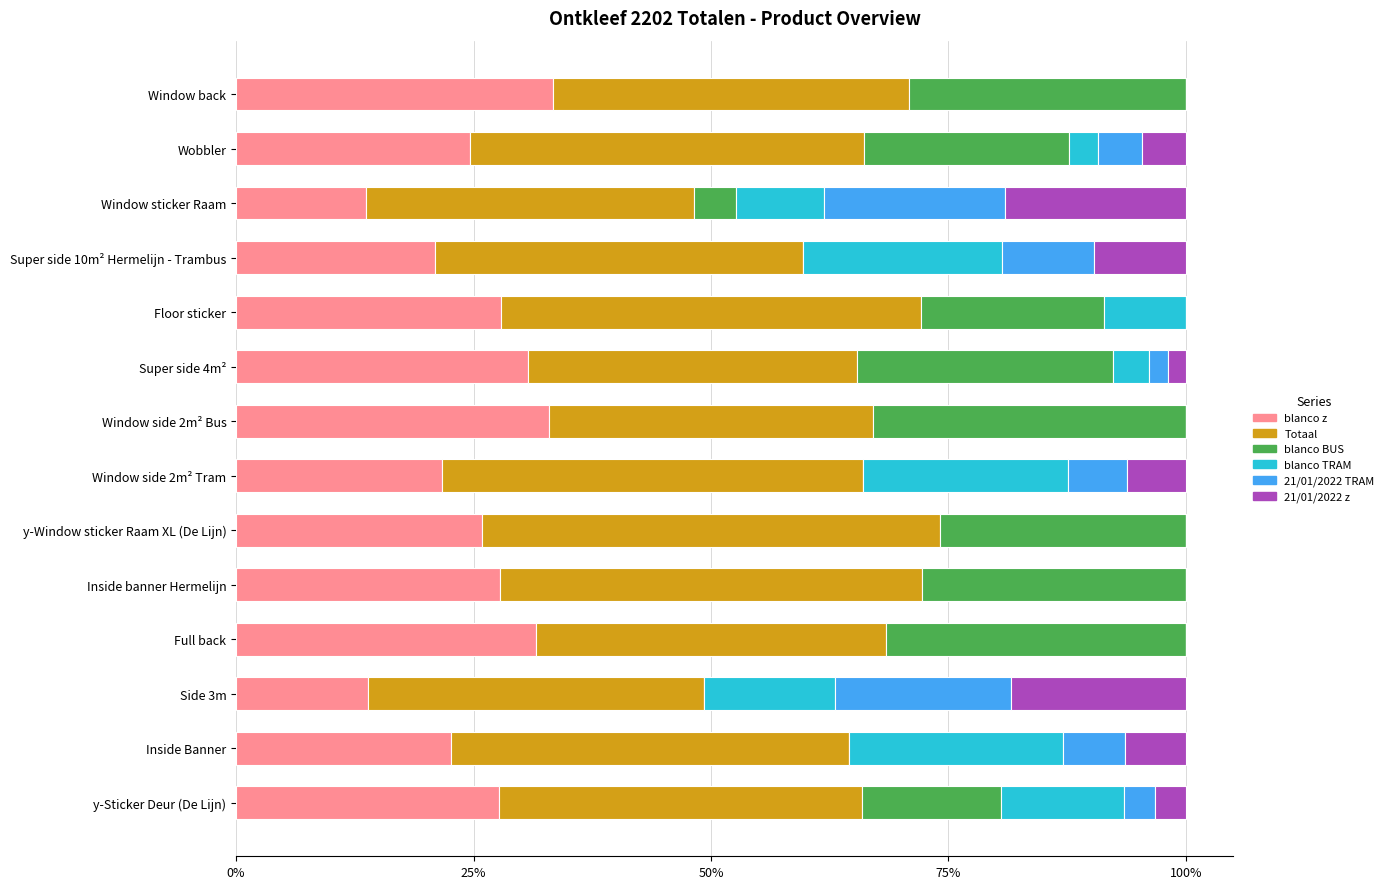

The blanco z series shows 25.9 at y-Window sticker Raam XL (De Lijn). True or false?

True